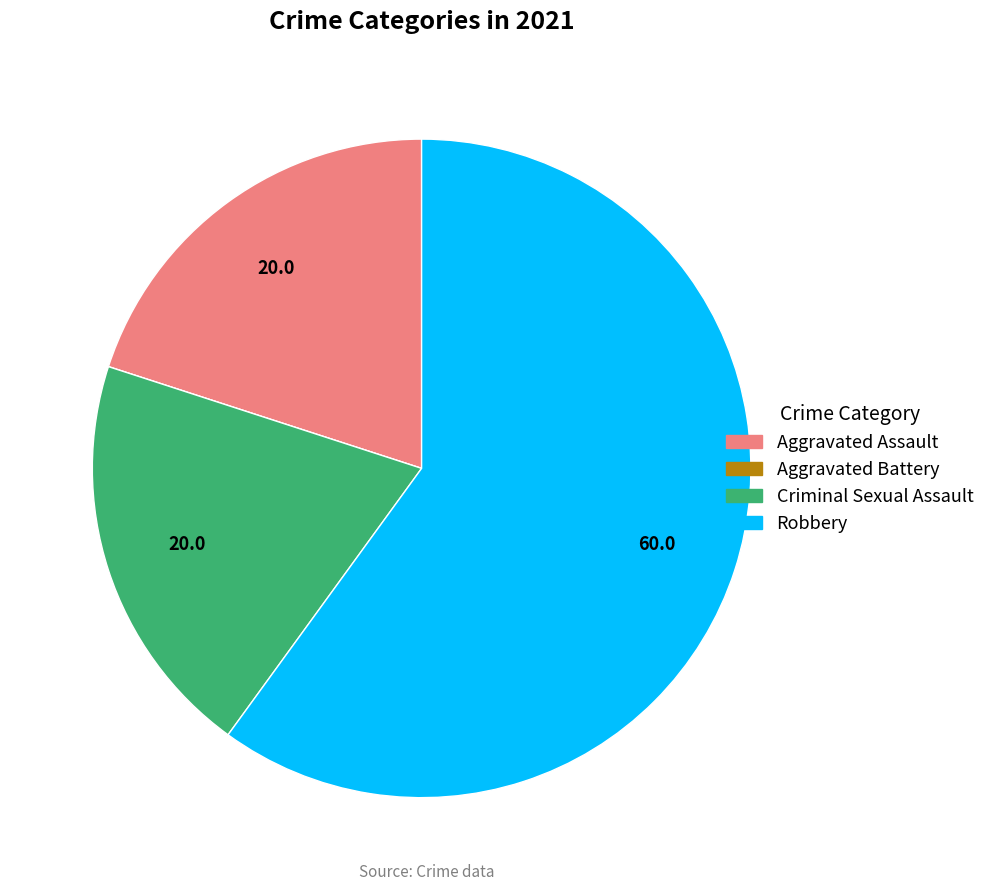

Does Robbery account for over 50% of the chart?

Yes